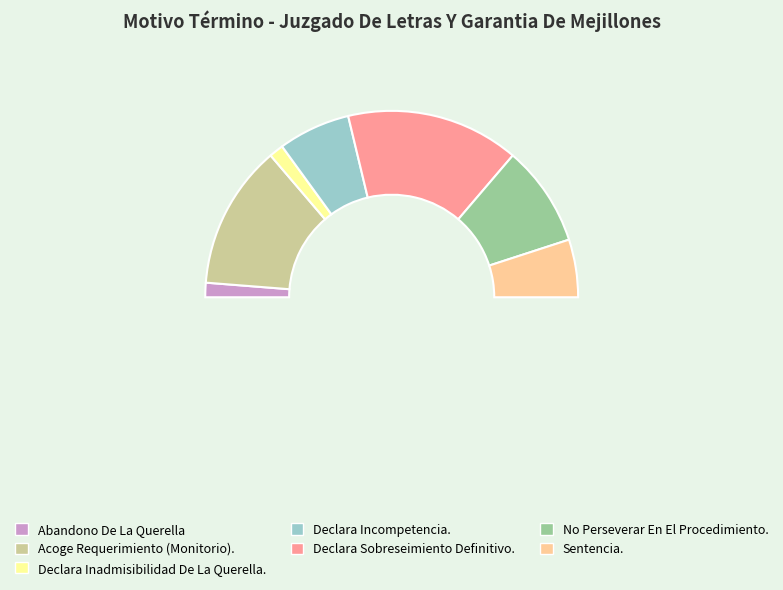

To the nearest percent, what is the average slice percentage?

14%